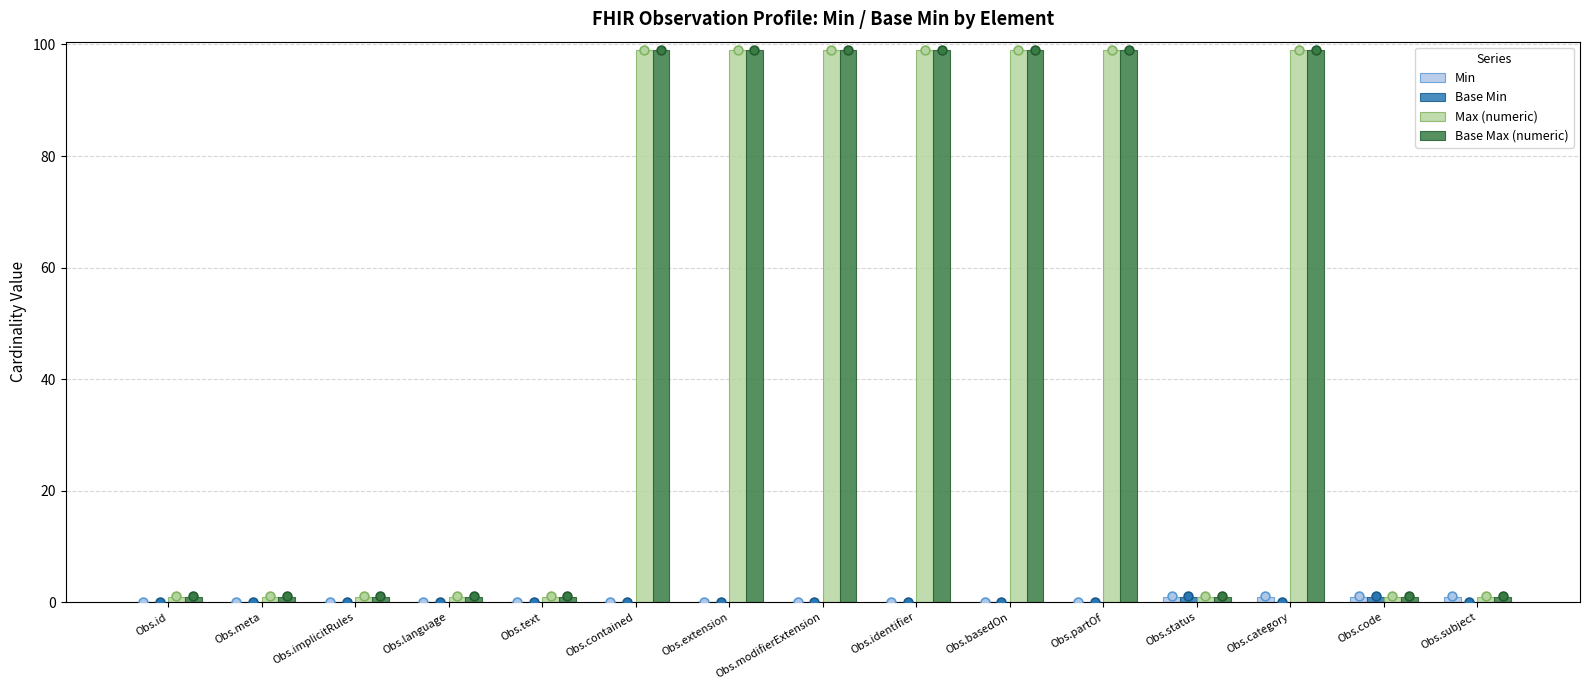

Is the value of Max (numeric) at Obs.category greater than the value of Base Max (numeric) at Obs.subject?

Yes